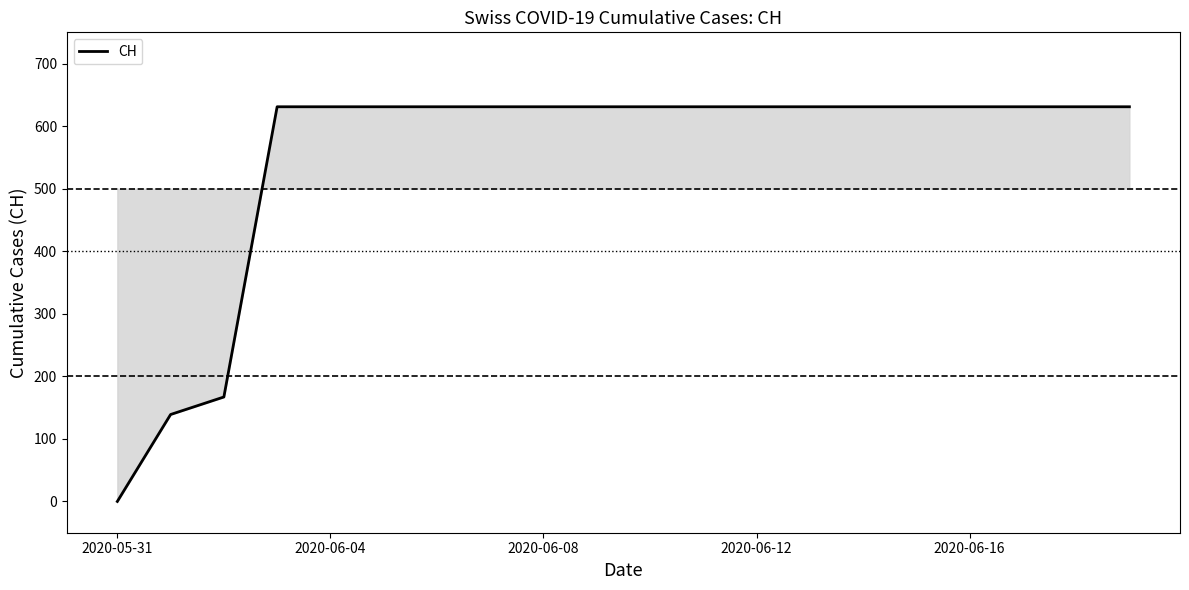

What is the greatest value displayed?

631